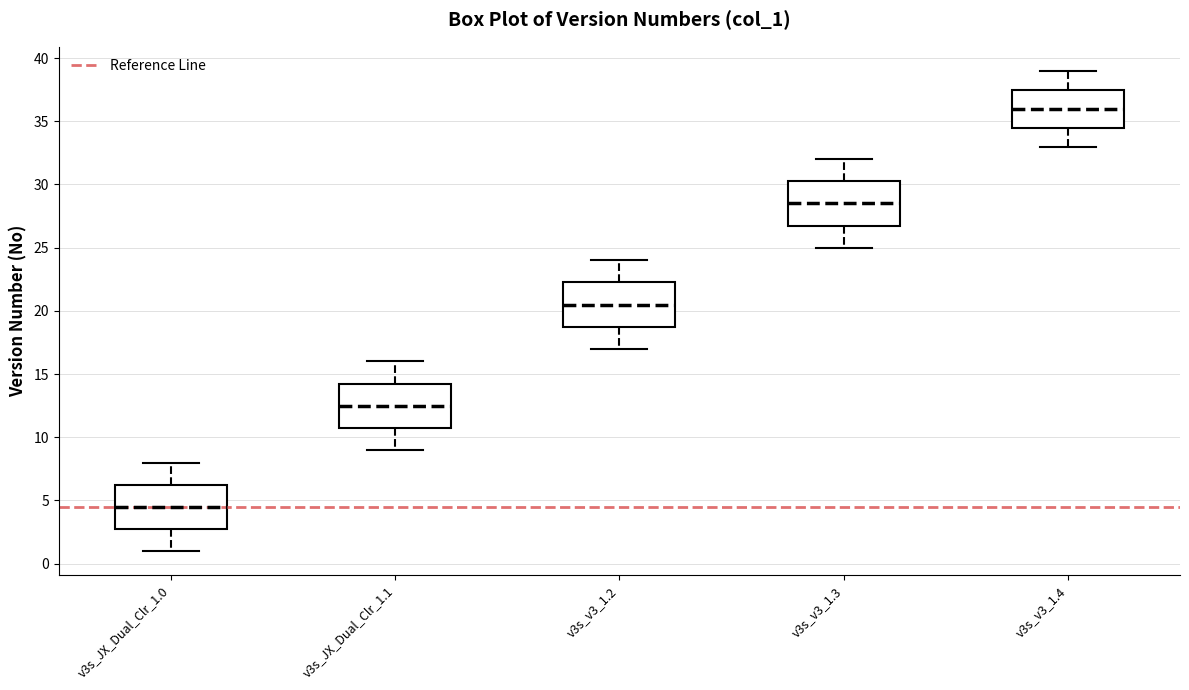

Which box has the highest median line?

v3s_v3_1.4